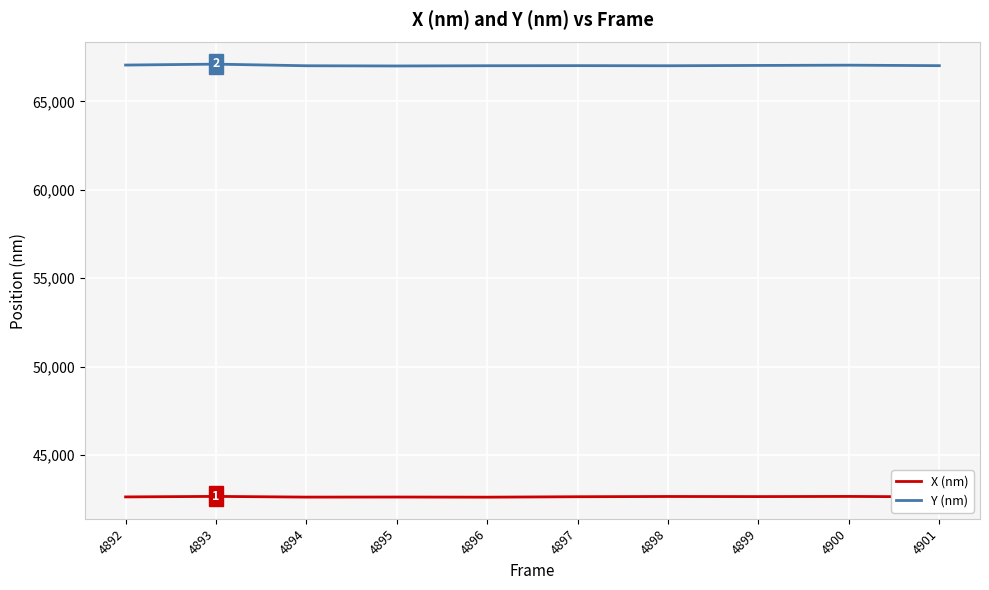

Is it true that X (nm) equals 65438.8 at 4899?

False